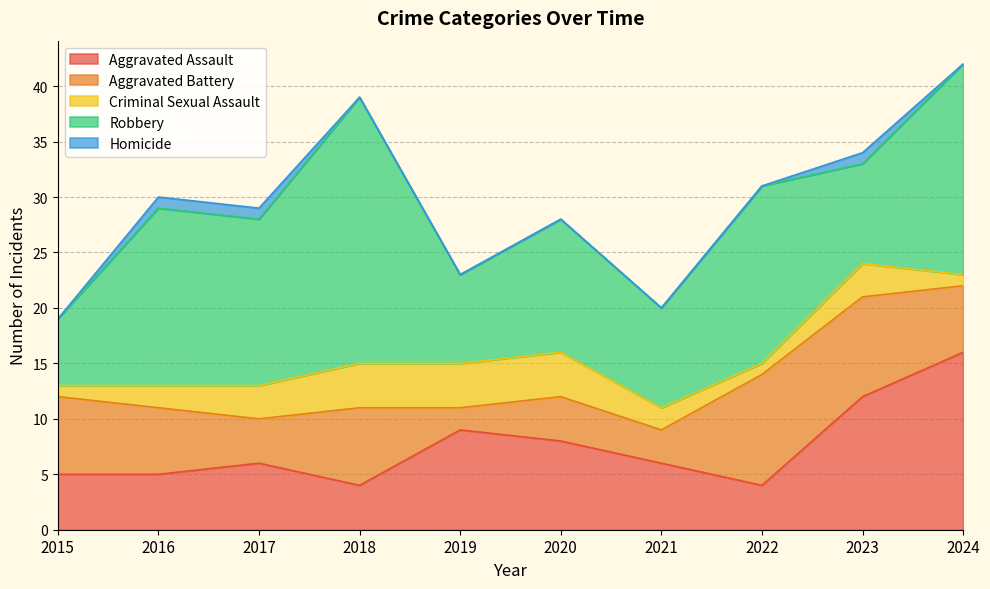

Count the Criminal Sexual Assault values in the range 1 to 4.

10